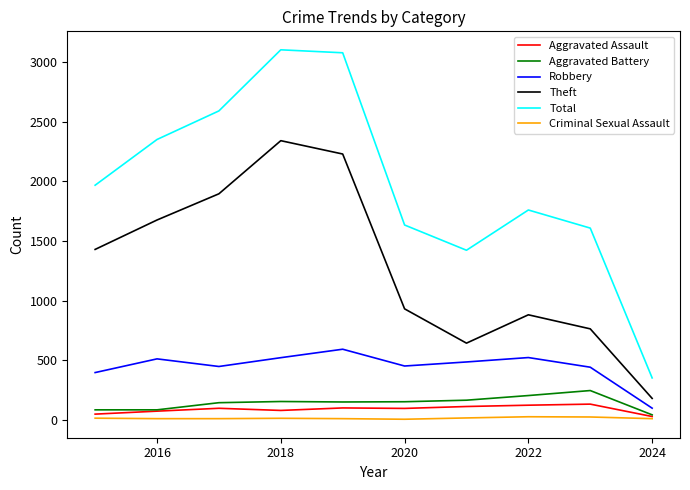

True or false: Aggravated Assault and Total intersect in this chart.

False